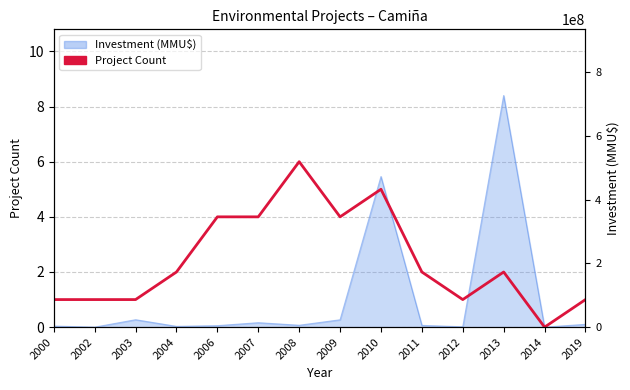

True or false: the data has more than 0 interior local peaks.

True